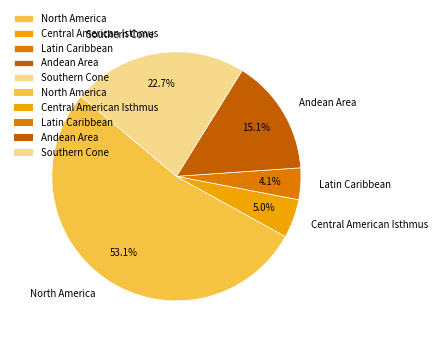

How many slices are in this pie chart?

5